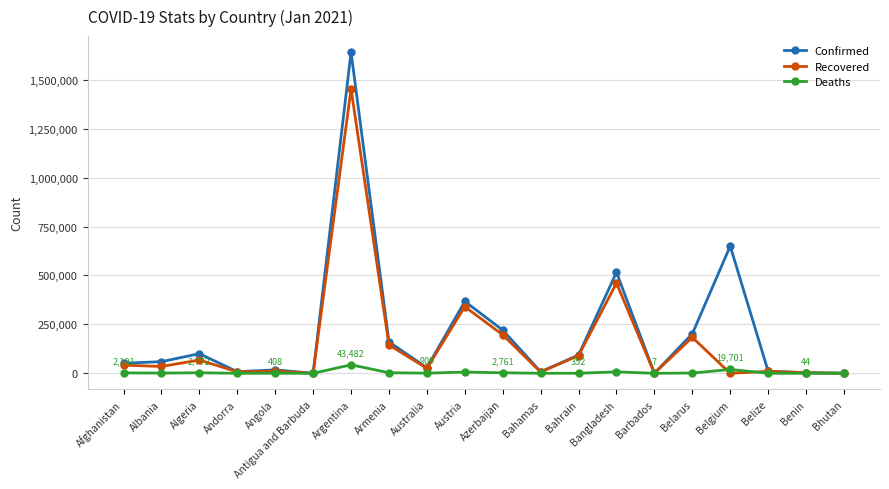

What is the label of the 14th point from the right?

Argentina